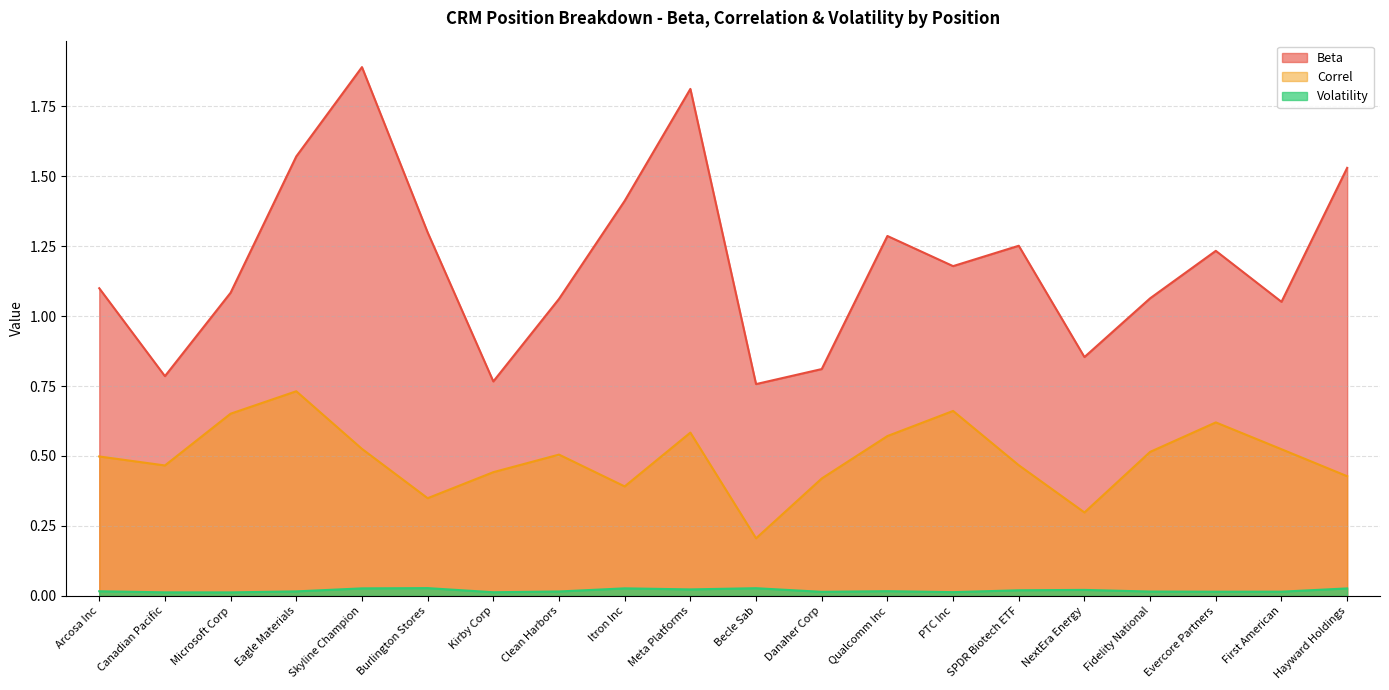

How many interior local valleys does the Correl series have?

5